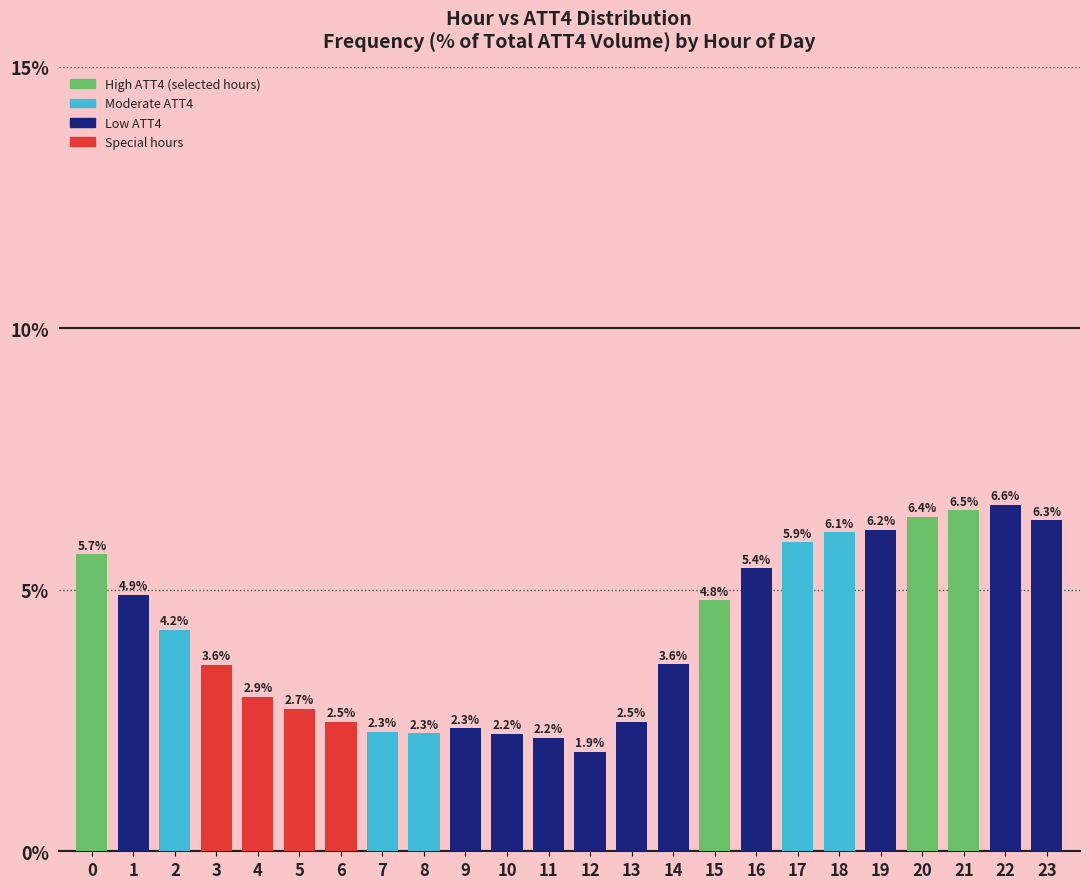

Reading left to right, extract all data points from this chart.

0=5.7	1=4.9	2=4.2	3=3.6	4=2.9	5=2.7	6=2.5	7=2.3	8=2.3	9=2.3	10=2.2	11=2.2	12=1.9	13=2.5	14=3.6	15=4.8	16=5.4	17=5.9	18=6.1	19=6.2	20=6.4	21=6.5	22=6.6	23=6.3